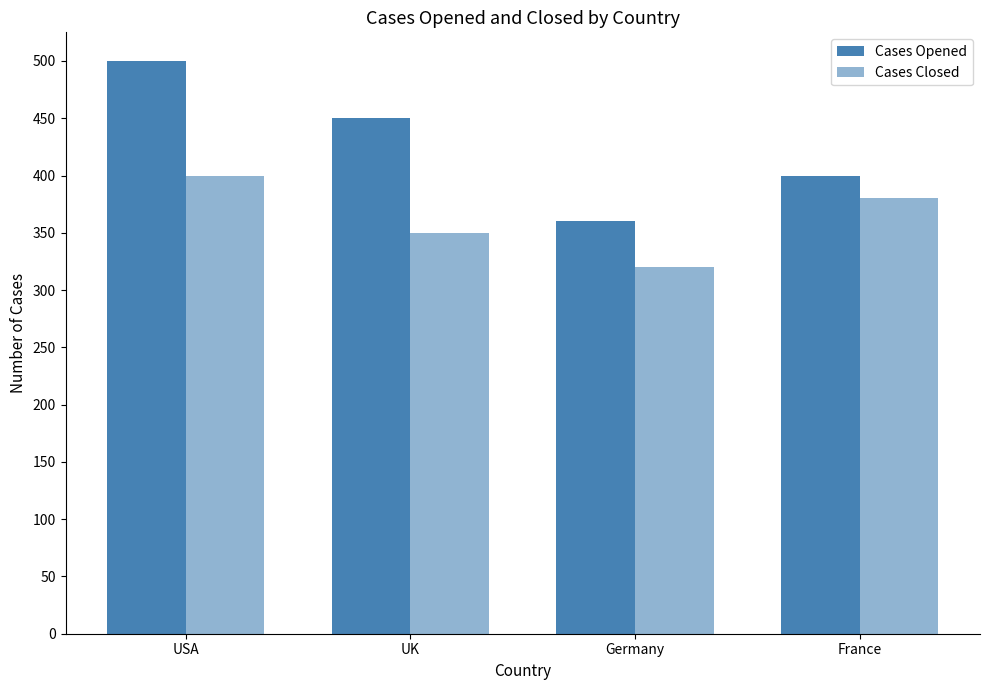

At how many categories does at least one series exceed 321?

4